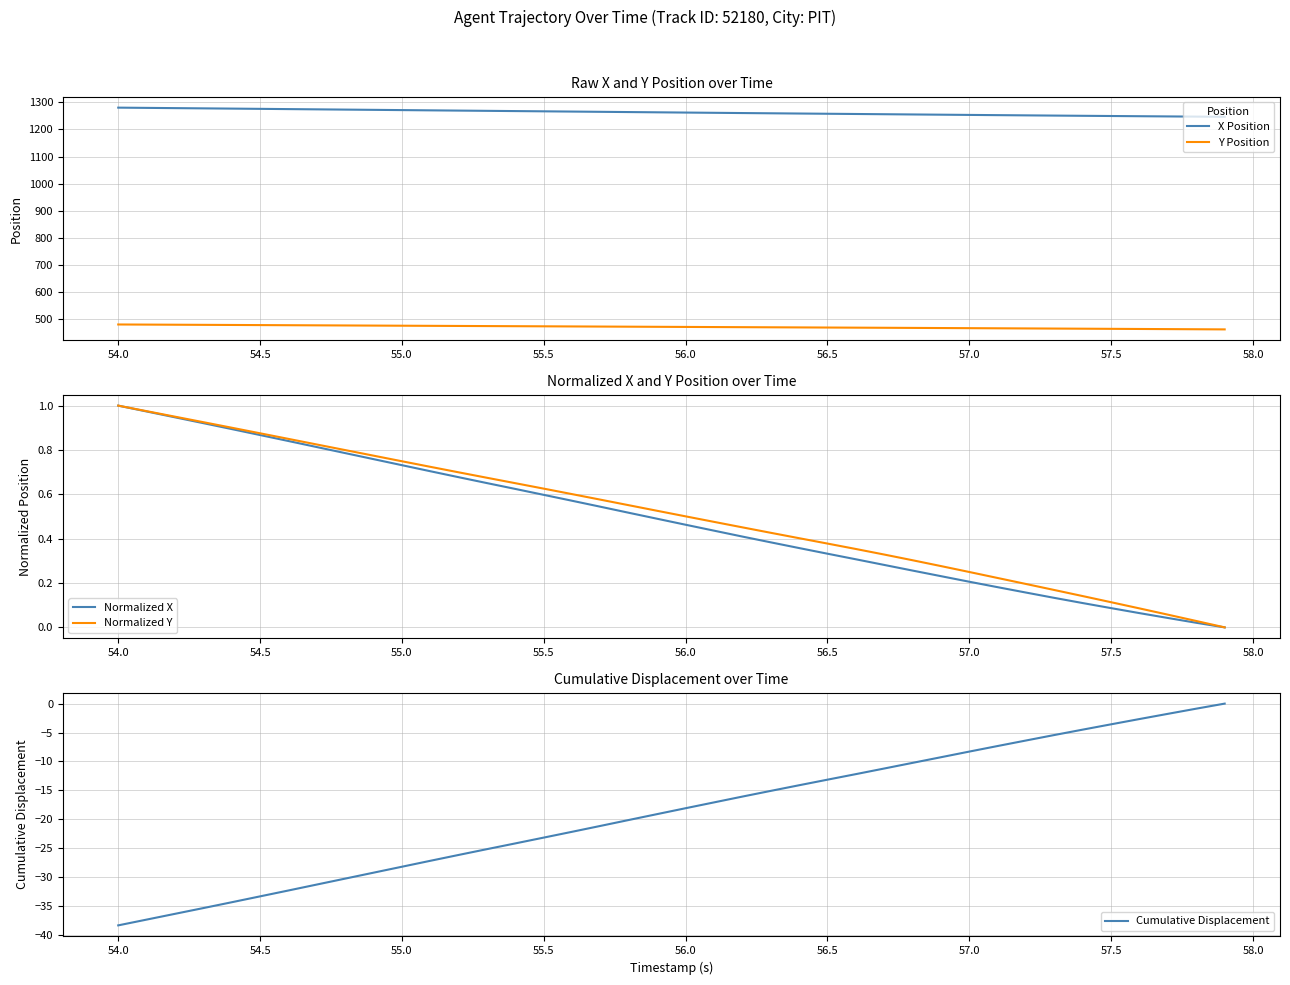

How many categories are shown in the chart?

40